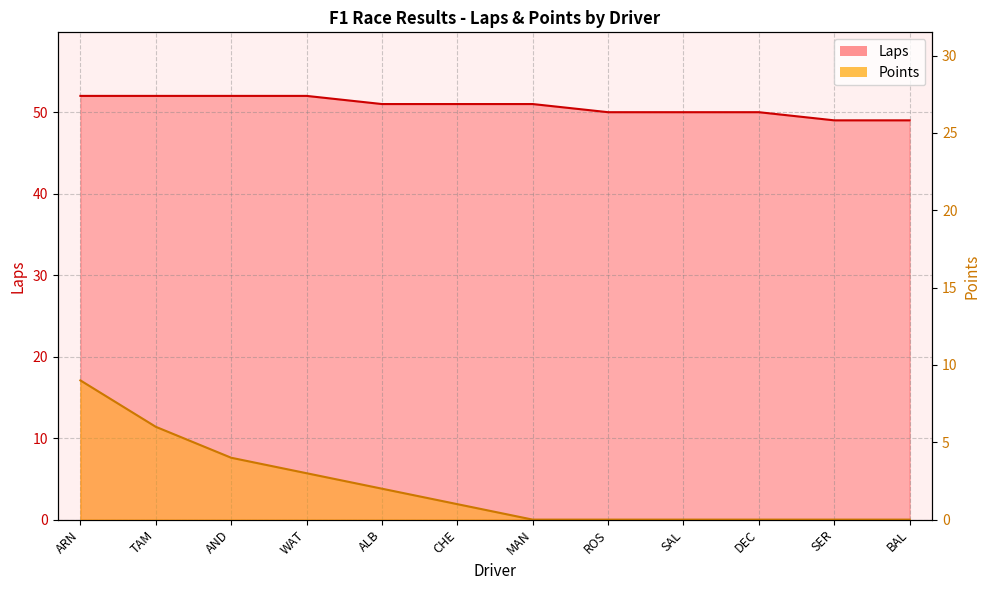

List the labels in order of Points value, smallest first.

MAN, ROS, SAL, DEC, SER, BAL, CHE, ALB, WAT, AND, TAM, ARN